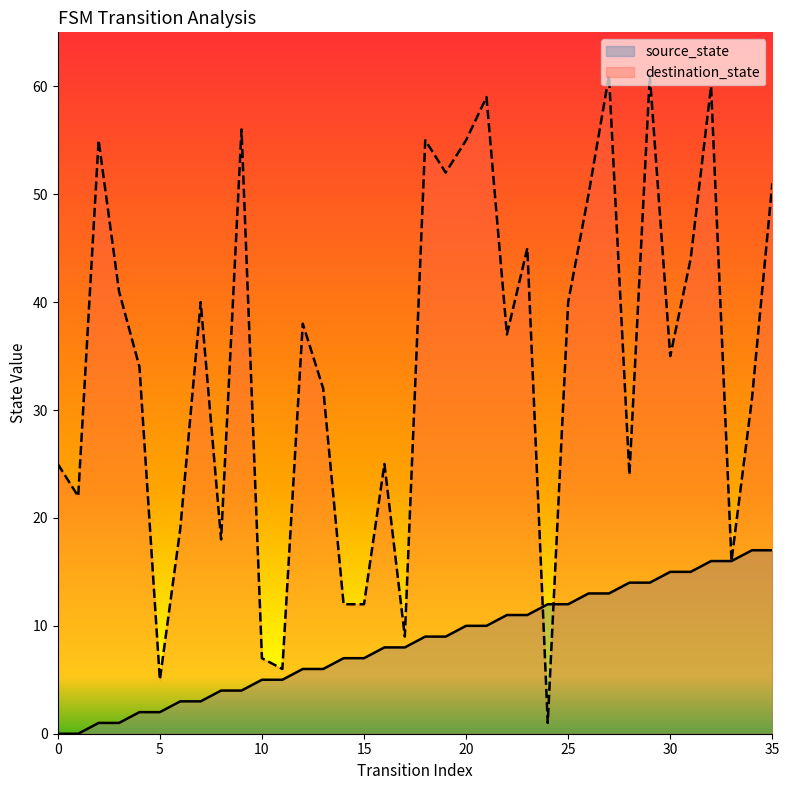

What is the value of the source_state point at the 18th from the left?

8